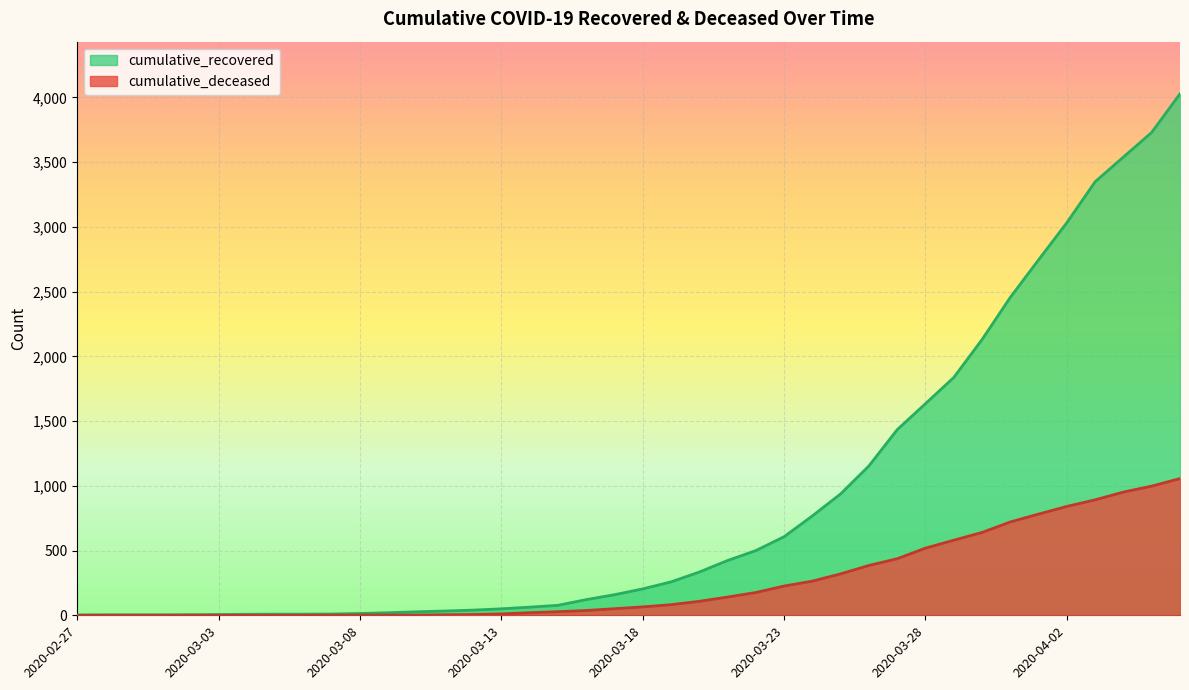

Reading left to right, transcribe all the data shown in this chart.

cumulative_recovered: 2020-02-27=3	2020-02-28=4	2020-02-29=4	2020-03-01=4	2020-03-02=5	2020-03-03=6	2020-03-04=8	2020-03-05=9	2020-03-06=9	2020-03-07=10	2020-03-08=14	2020-03-09=20	2020-03-10=27	2020-03-11=33	2020-03-12=40	2020-03-13=50	2020-03-14=63	2020-03-15=77	2020-03-16=121	2020-03-17=159	2020-03-18=204	2020-03-19=258	2020-03-20=334	2020-03-21=423	2020-03-22=500	2020-03-23=607	2020-03-24=768	2020-03-25=938	2020-03-26=1154	2020-03-27=1434	2020-03-28=1635	2020-03-29=1837	2020-03-30=2130	2020-03-31=2456	2020-04-01=2746	2020-04-02=3033	2020-04-03=3349	2020-04-04=3540	2020-04-05=3730	2020-04-06=4028
cumulative_deceased: 2020-02-27=0	2020-02-28=0	2020-02-29=0	2020-03-01=0	2020-03-02=0	2020-03-03=0	2020-03-04=0	2020-03-05=0	2020-03-06=0	2020-03-07=1	2020-03-08=2	2020-03-09=2	2020-03-10=2	2020-03-11=4	2020-03-12=6	2020-03-13=11	2020-03-14=20	2020-03-15=28	2020-03-16=37	2020-03-17=51	2020-03-18=65	2020-03-19=82	2020-03-20=108	2020-03-21=141	2020-03-22=176	2020-03-23=226	2020-03-24=264	2020-03-25=320	2020-03-26=385	2020-03-27=437	2020-03-28=519	2020-03-29=580	2020-03-30=640	2020-03-31=721	2020-04-01=782	2020-04-02=841	2020-04-03=892	2020-04-04=952	2020-04-05=998	2020-04-06=1056